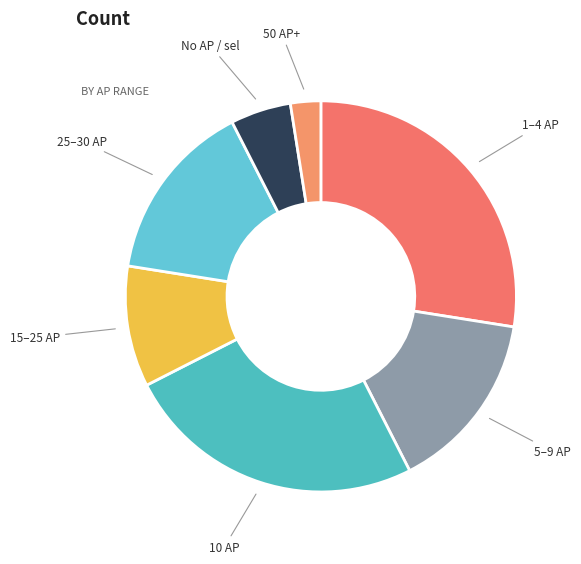

Do No AP / sel and 10 AP together represent more than half of the pie?

No